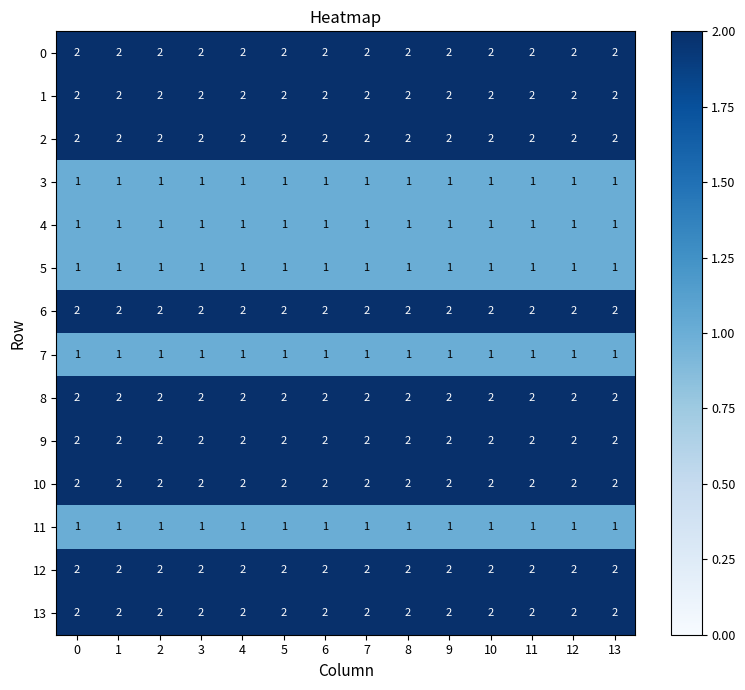

True or false: 13 has a value of 2 at 6.

True